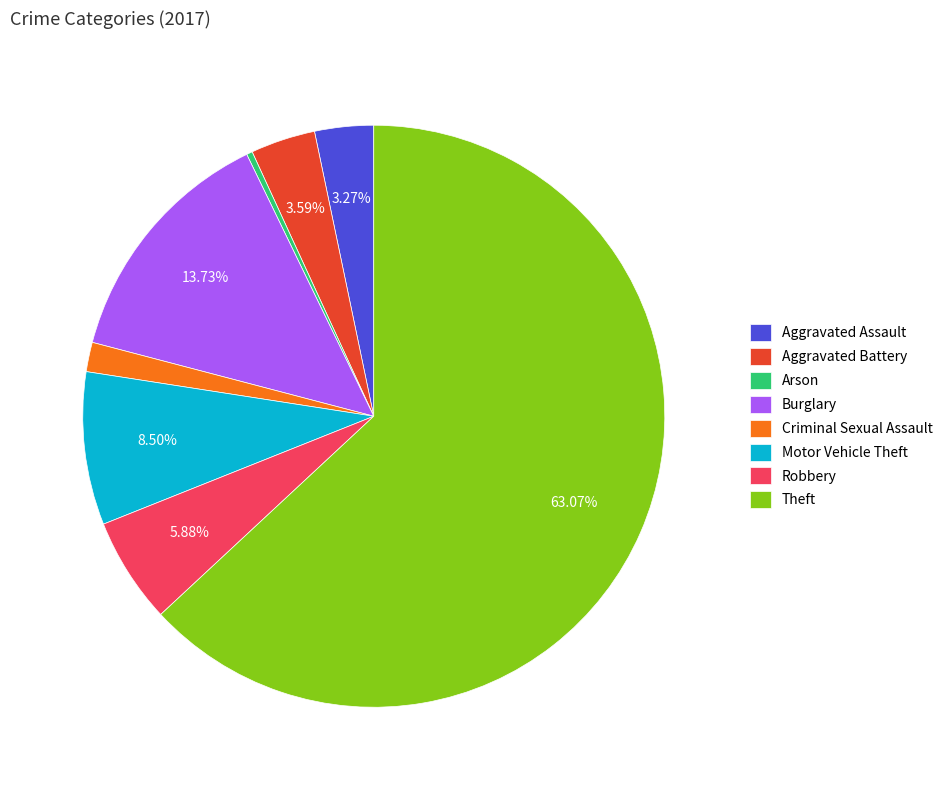

What is the ratio of the value at Robbery to the value at Aggravated Assault?

1.8